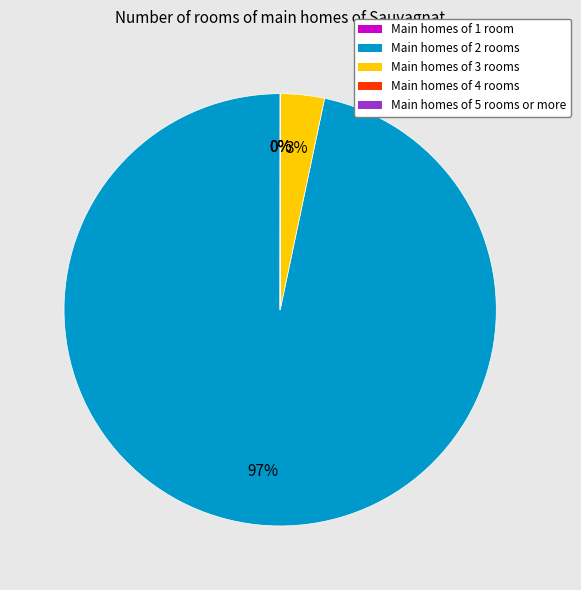

To the nearest percent, what is the difference between the largest and smallest slice percentages?

97%